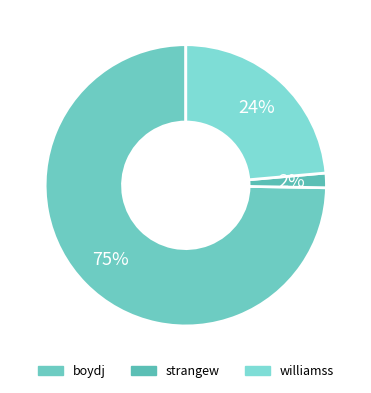

To the nearest percent, what portion does boydj represent?

75%